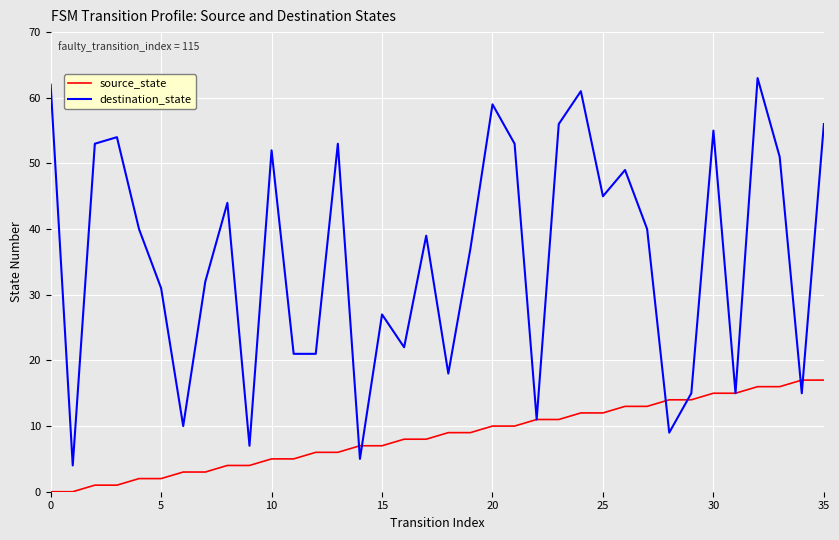

Which series has the largest range (max minus min)?

destination_state